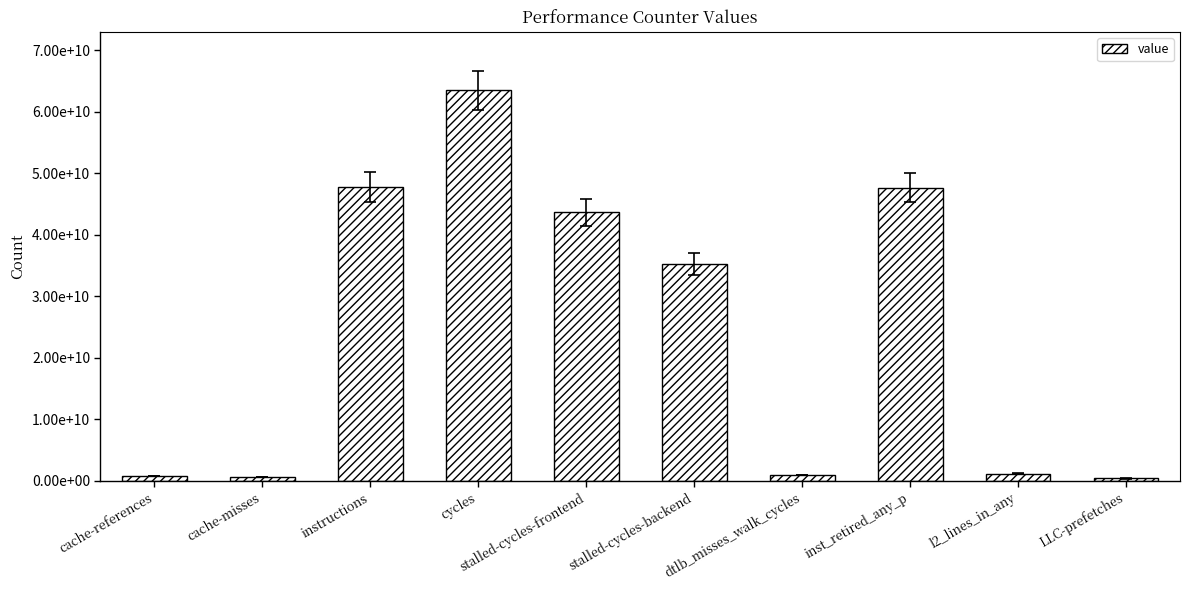

Is it true that the value at LLC-prefetches is 609442043?

False